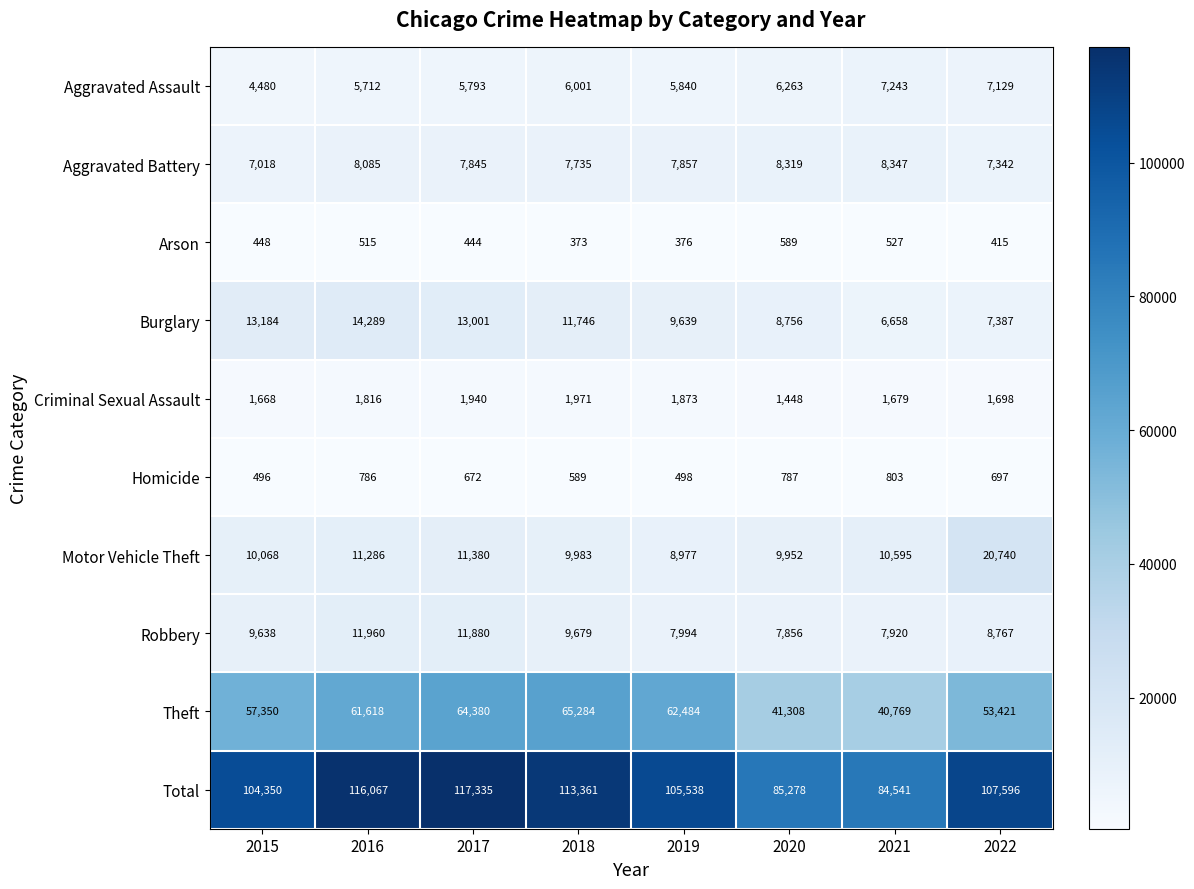

Where does the Aggravated Battery series first go above 7857?

2016